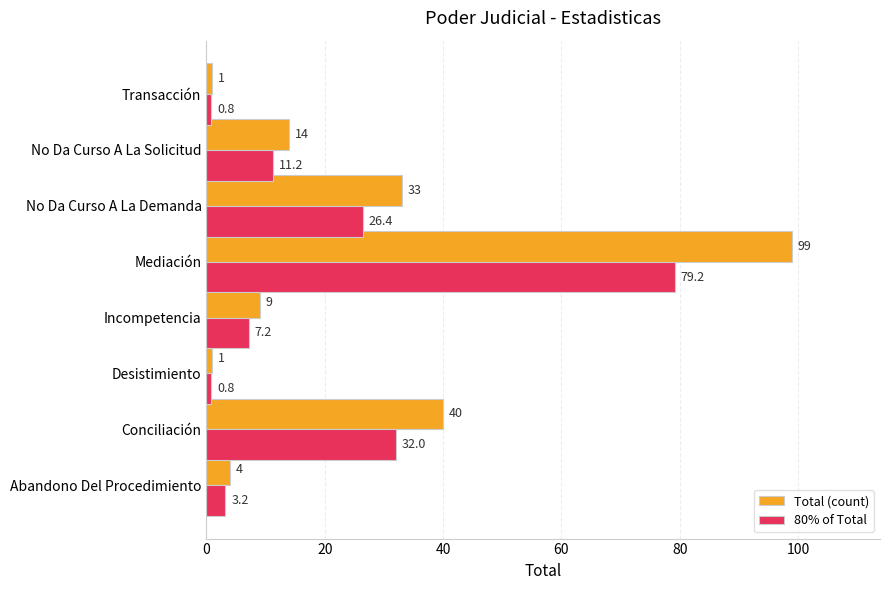

At how many categories does at least one series exceed 67?

1